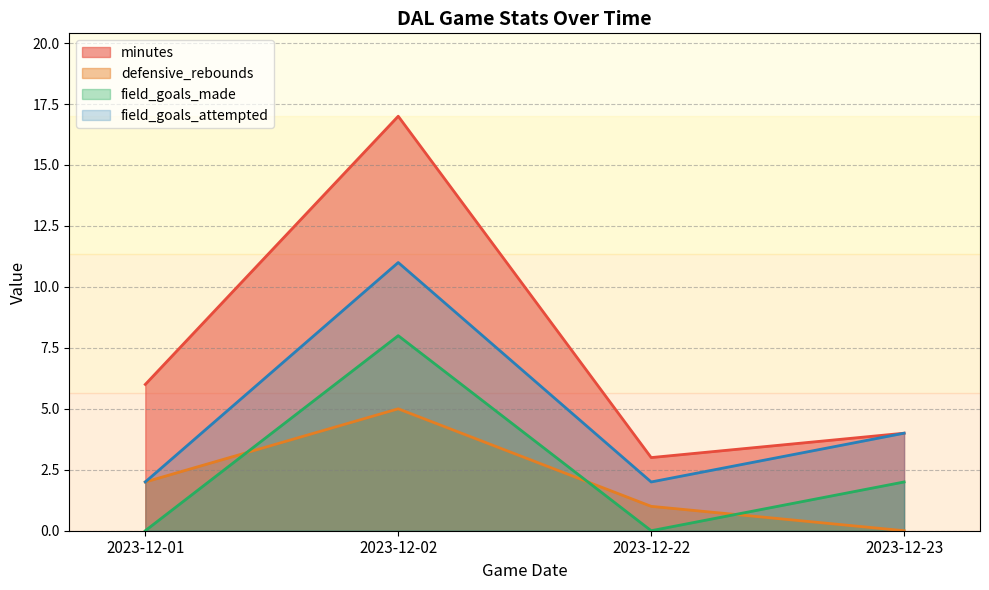

Reading left to right, transcribe all the data shown in this chart.

minutes: 6	17	3	4
defensive_rebounds: 2	5	1	0
field_goals_made: 0	8	0	2
field_goals_attempted: 2	11	2	4